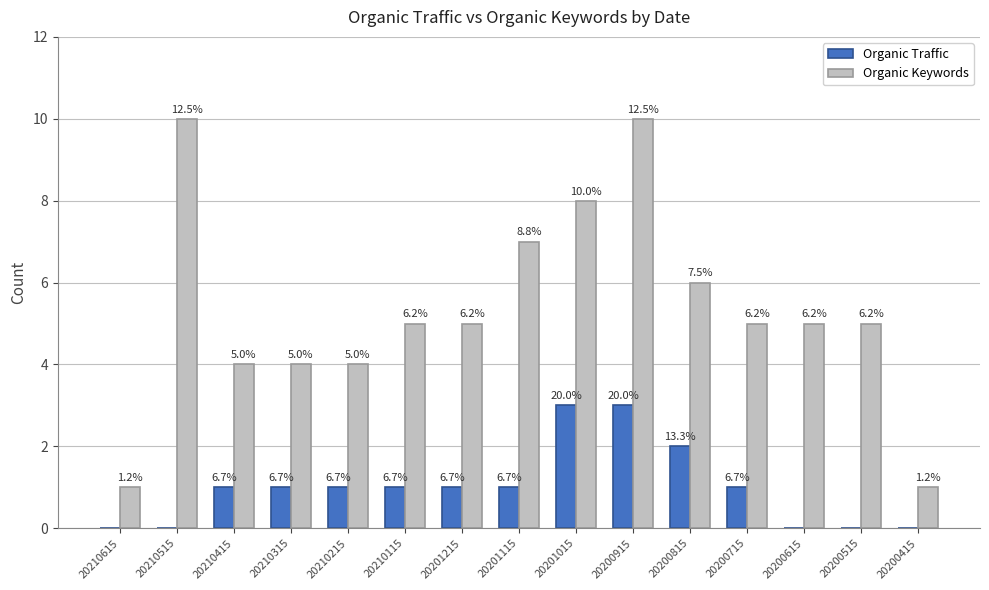

What value does the Organic Traffic series have at 20210415?

1